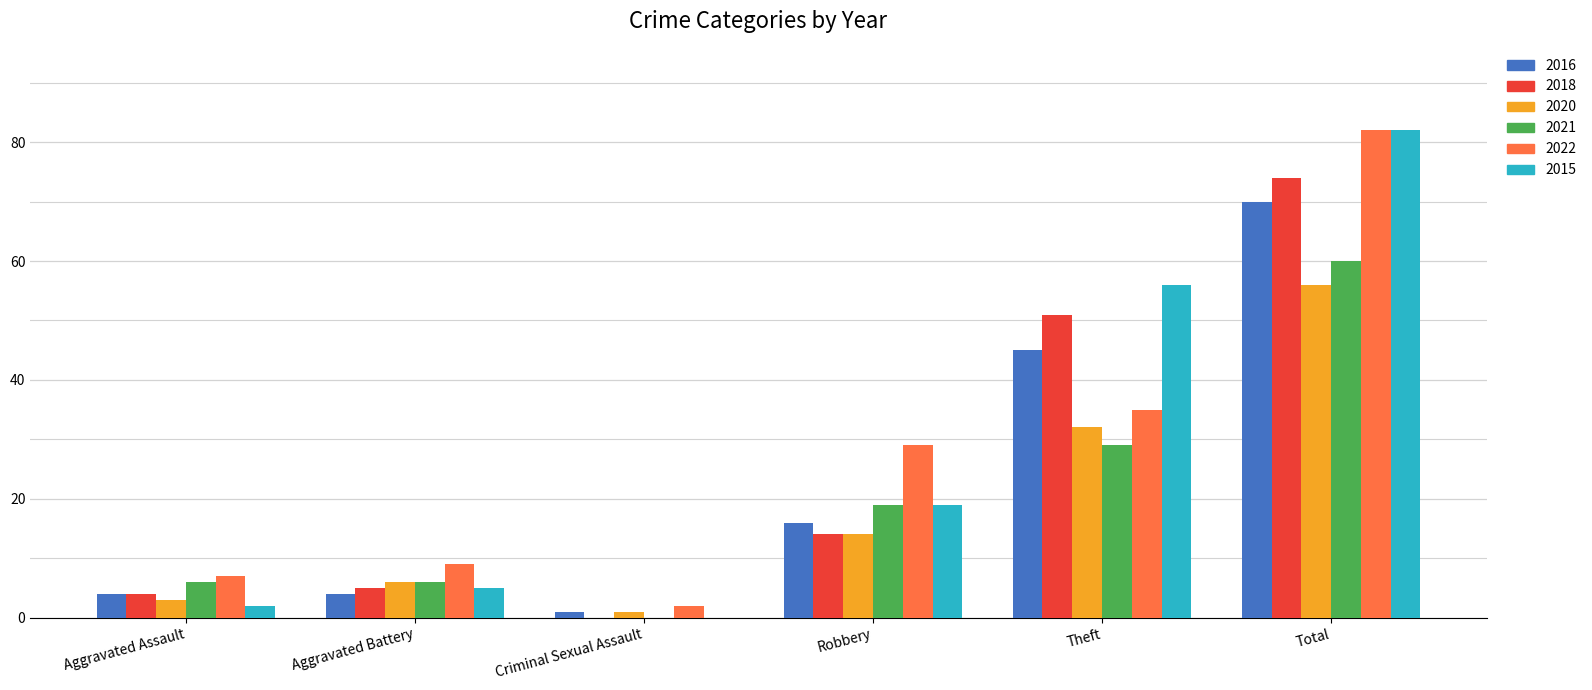

What is the difference between the 2018 values at Robbery and Theft?

37